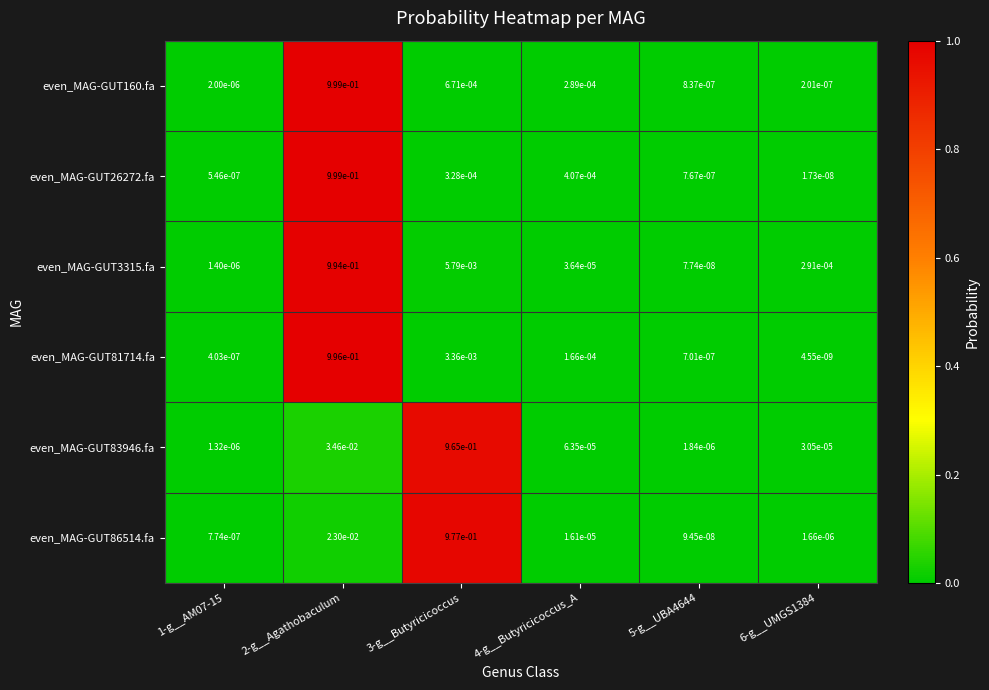

Which series has the widest spread of values?

even_MAG-GUT26272.fa